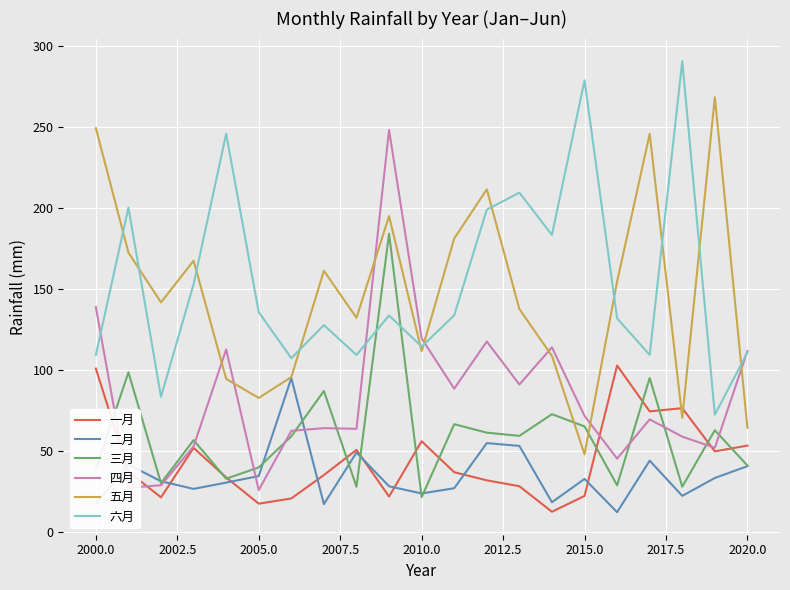

What is the lowest value of the 三月 series?

21.5